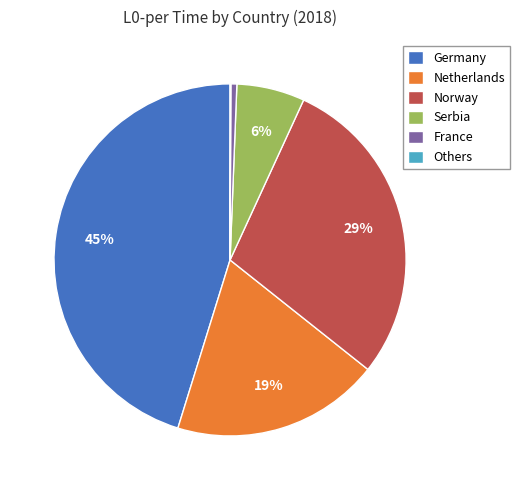

Which category has the biggest portion of the pie?

Germany